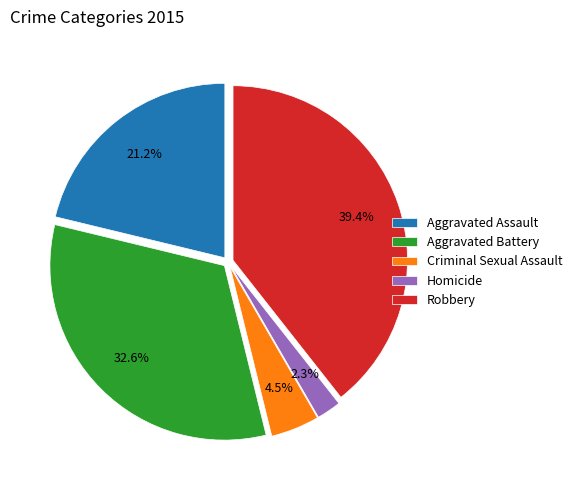

Which category has the smallest portion of the pie?

Homicide